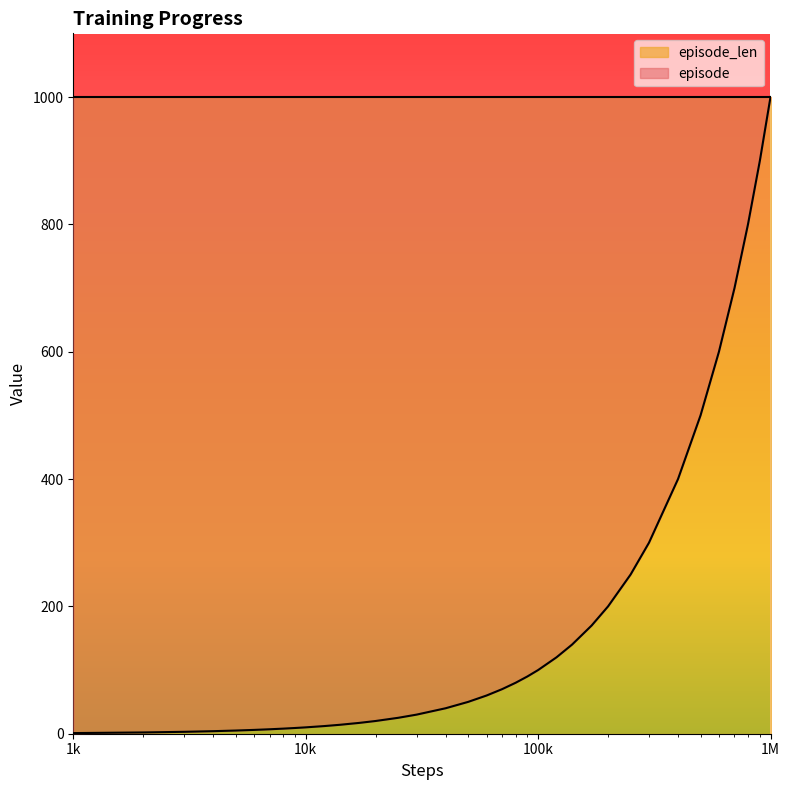

What is the highest value of the episode series?

1000